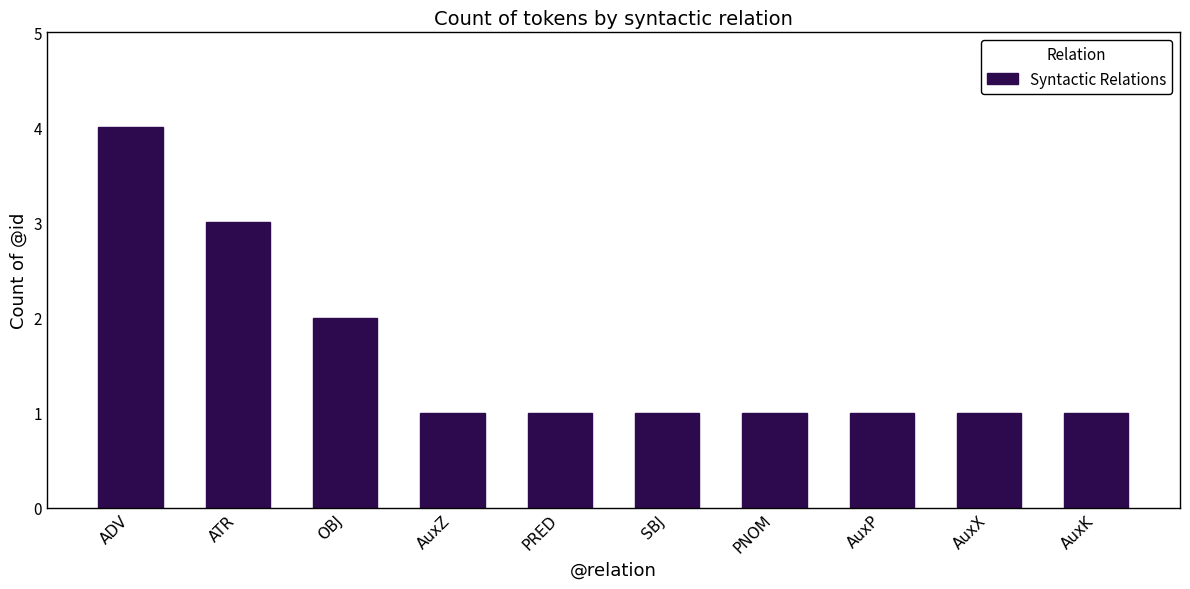

What is the approximate value at AuxP?

1